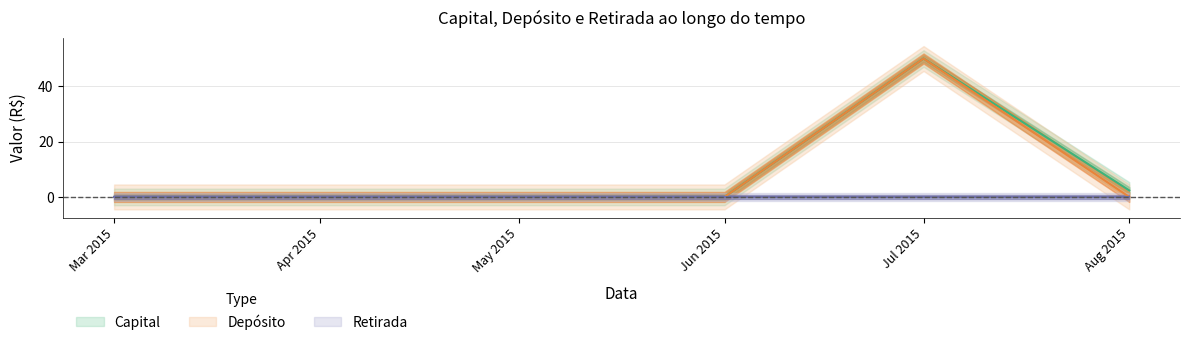

How many data points in Depósito are above 0?

1